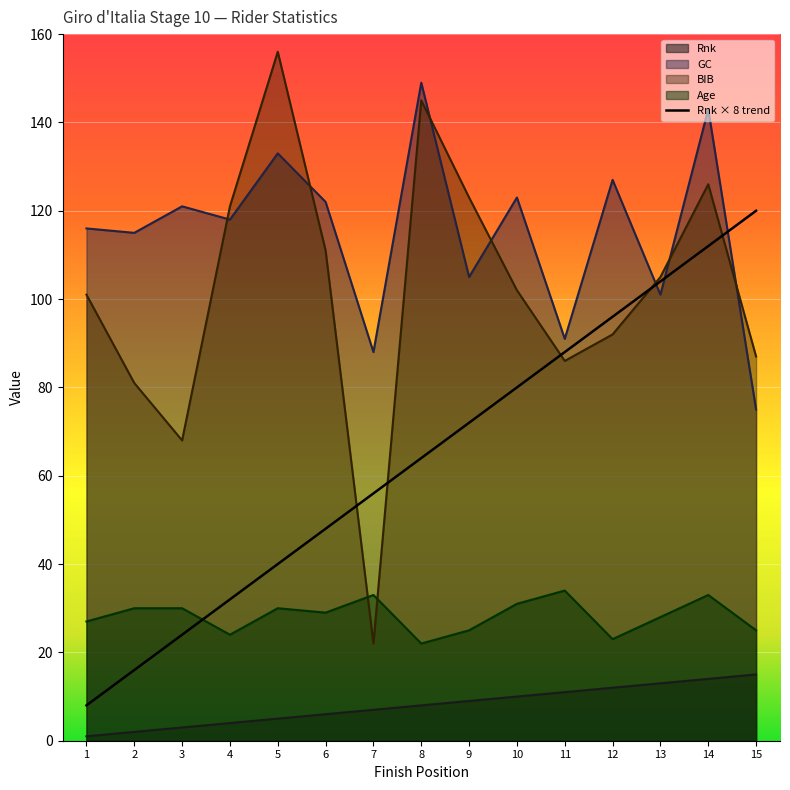

What is the greatest value displayed?

156